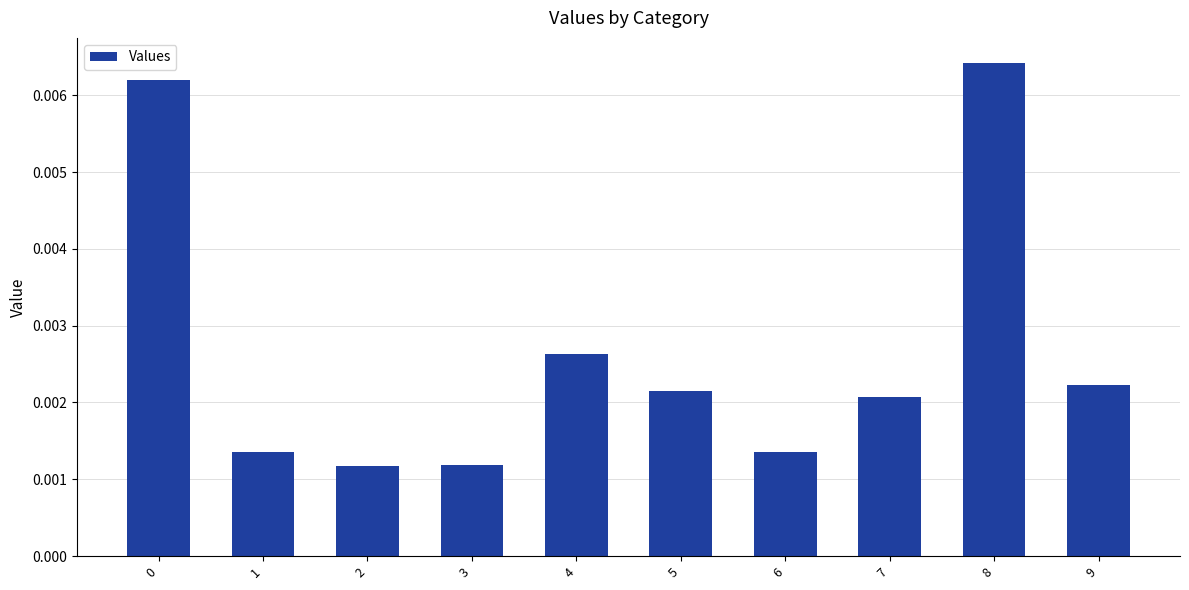

Count the values in the range 0 to 1.

10